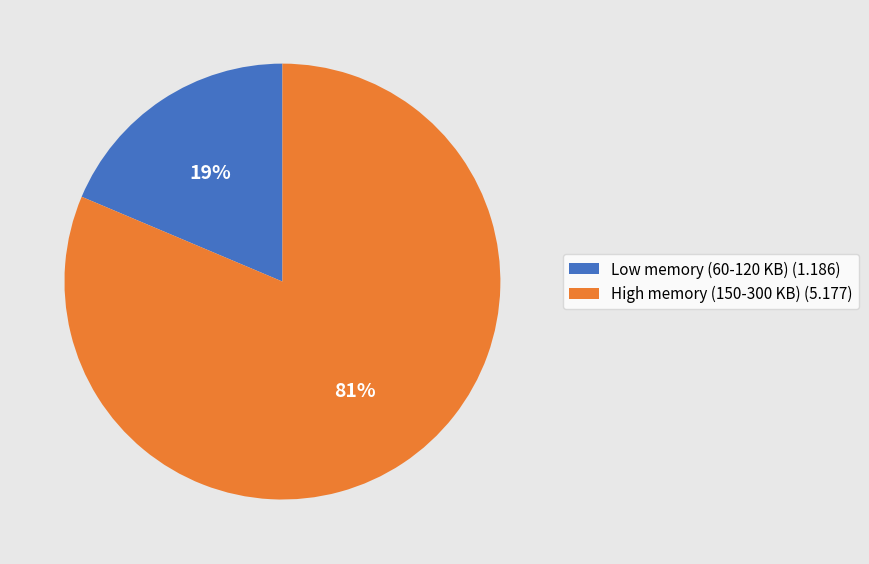

True or false: Low memory (60-120 KB) (1.186) accounts for 9% of the total.

False